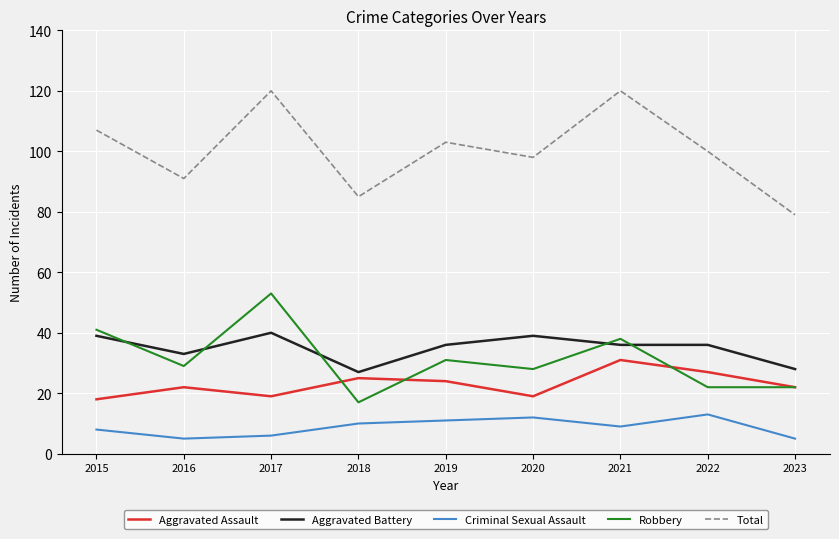

Is the value of Aggravated Battery at 2023 greater than the value of Criminal Sexual Assault at 2016?

Yes